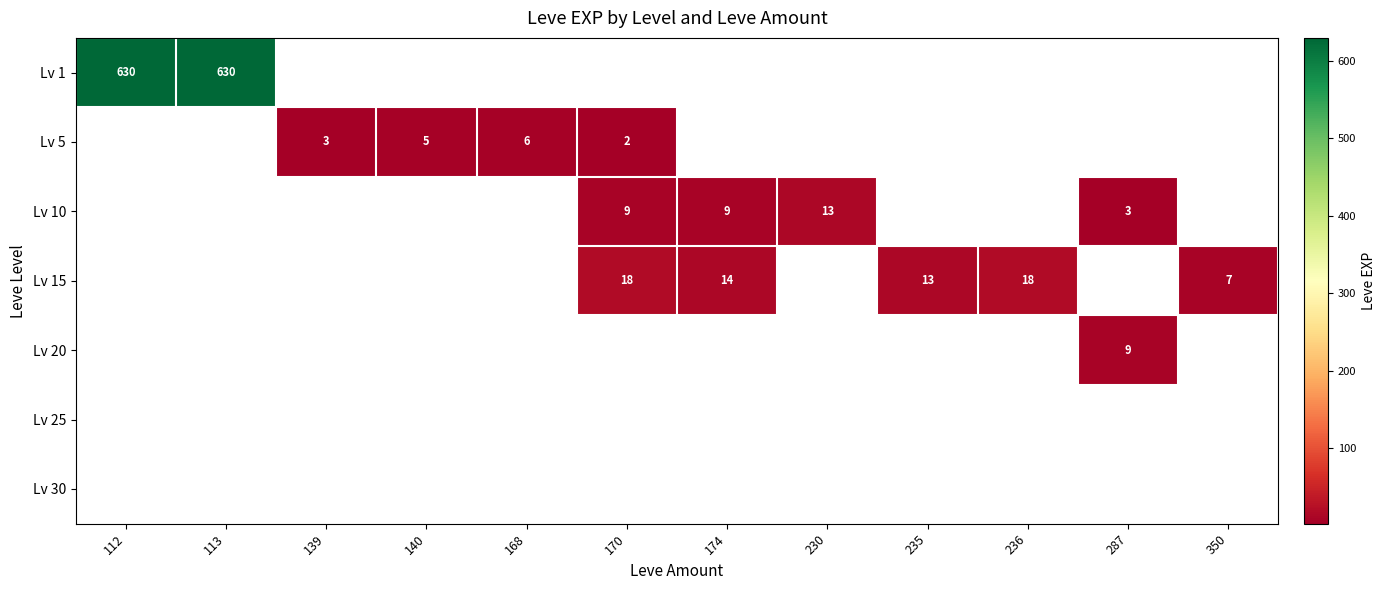

The value of Lv 1 at 113 is 630. True or false?

True